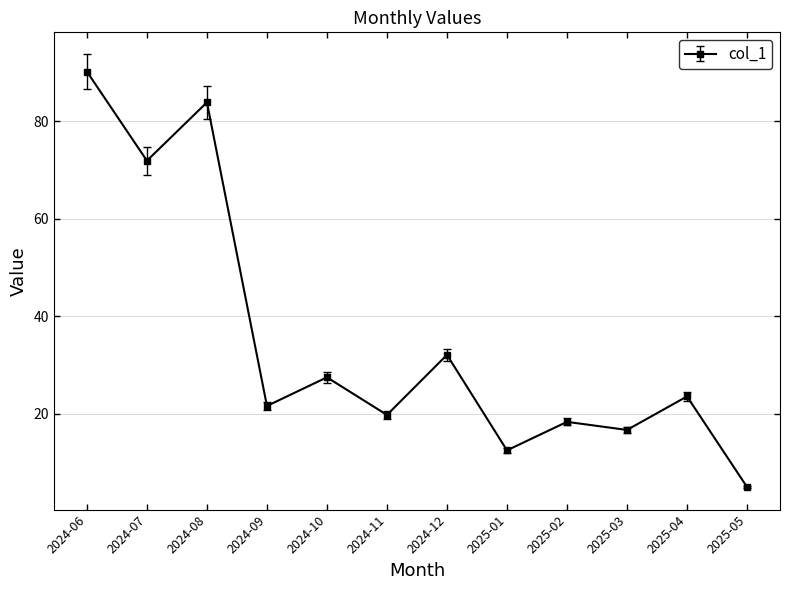

What is the value of the 8th point from the left?

12.5